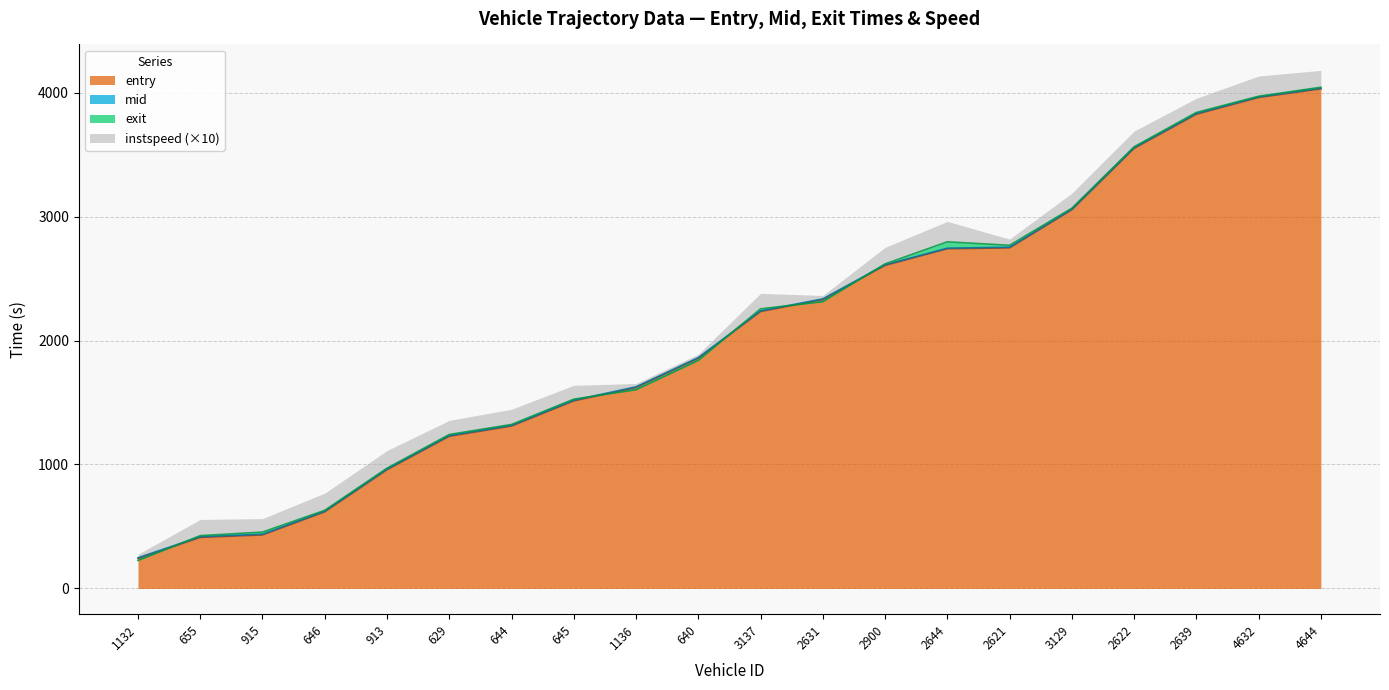

At which label does mid first exceed 2239?

3137